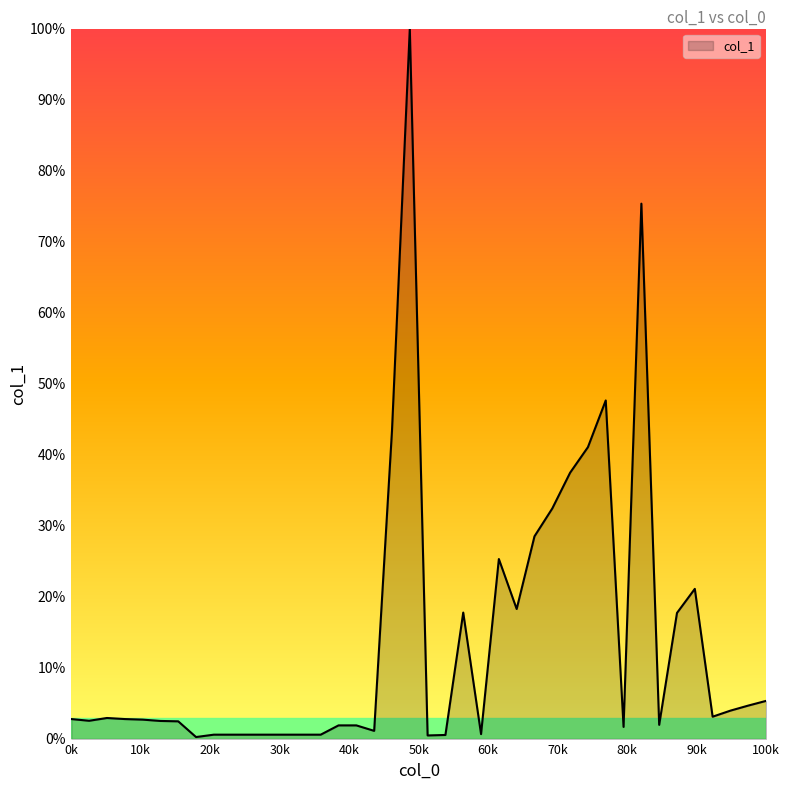

How many lines are shown in the chart?

1